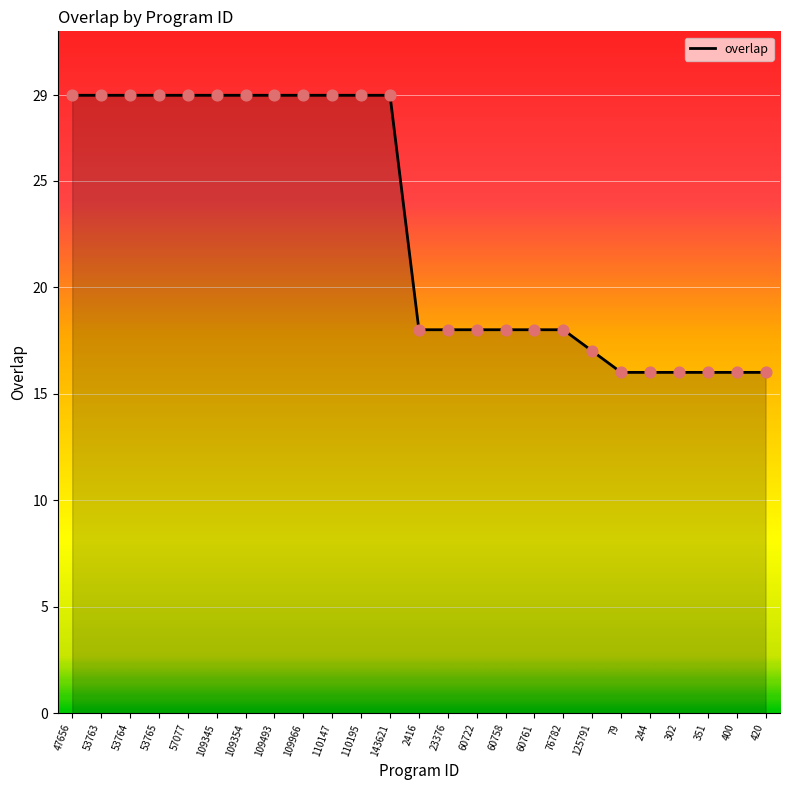

Between 57077 and 244, which is larger?

57077